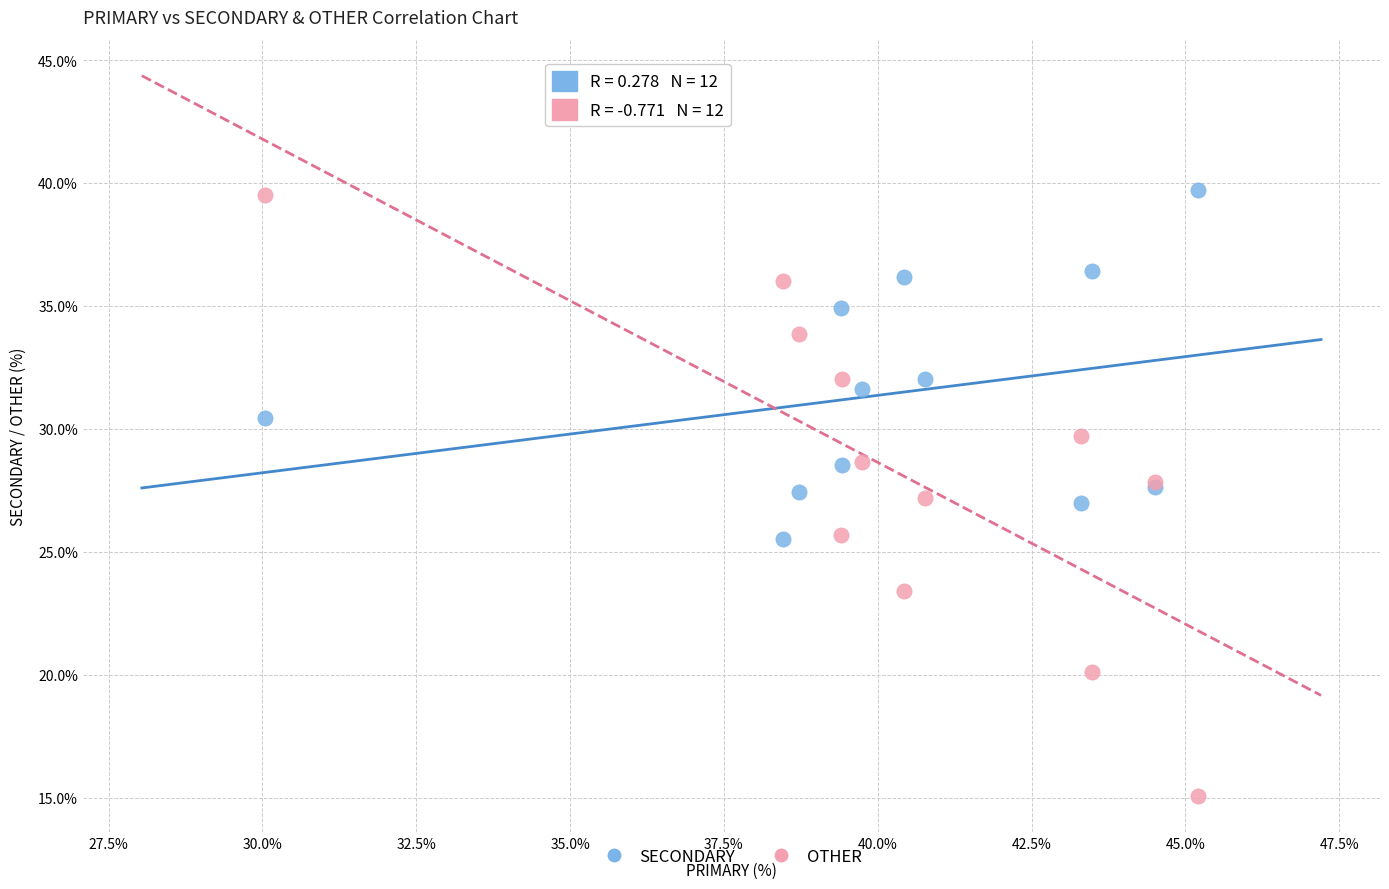

Which series has the widest spread of Y values?

OTHER